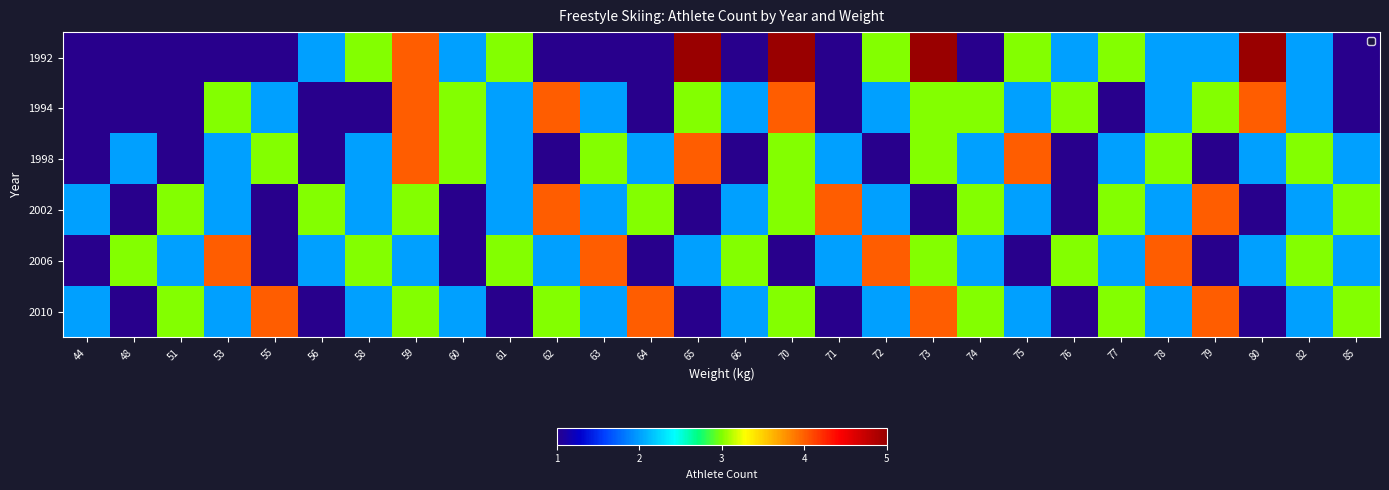

Between 61 and 44, which is larger?

61